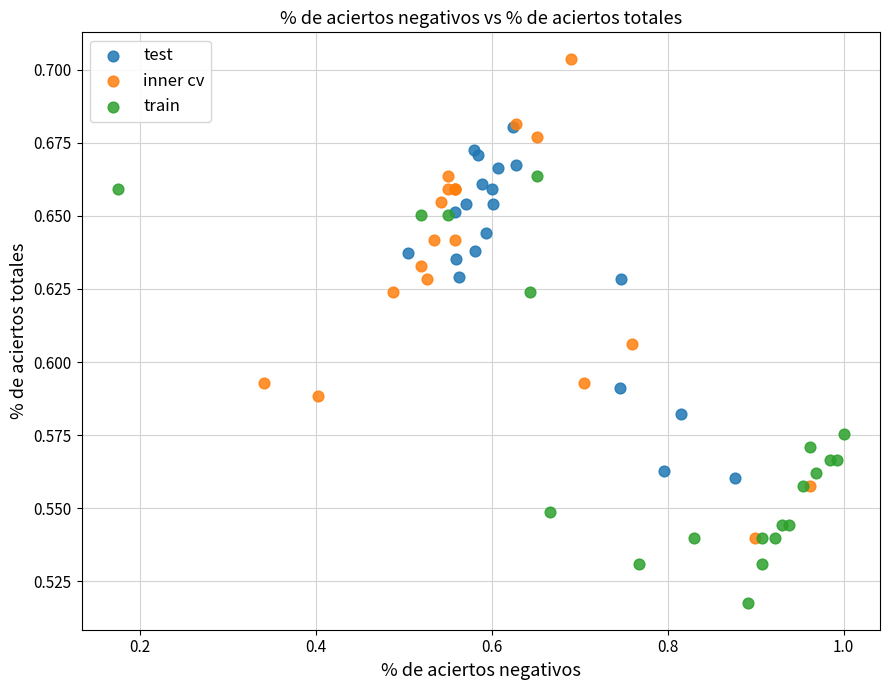

Which series contains the lowest Y value?

train